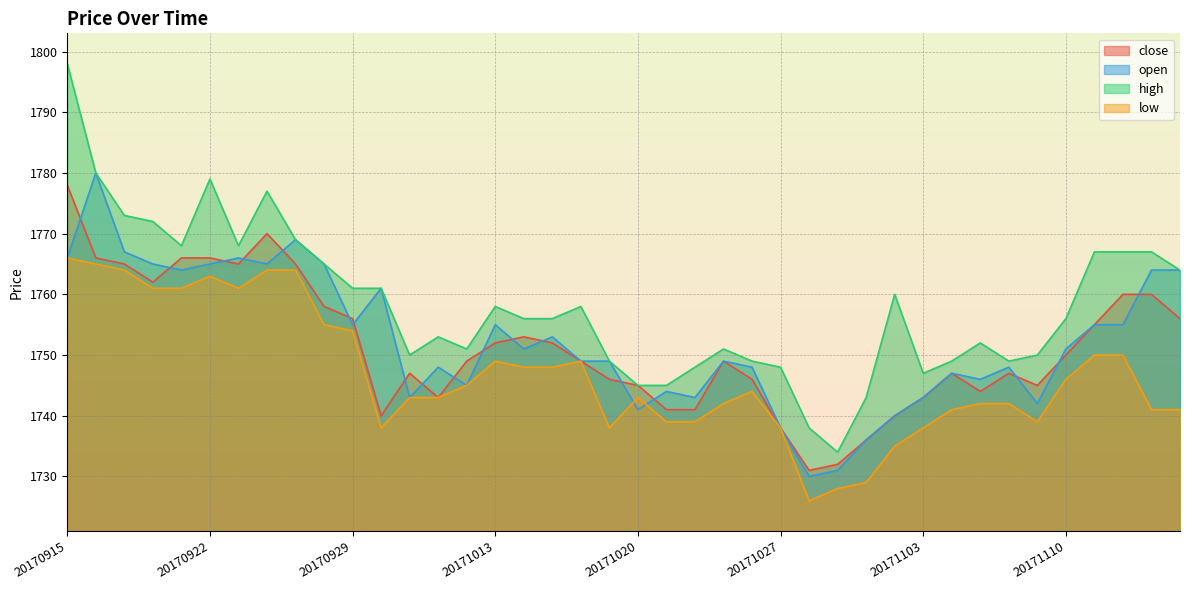

Reading right to left, list all the values displayed in this chart.

close: 20171116=1756	20171115=1760	20171114=1760	20171113=1755	20171110=1750	20171109=1745	20171108=1747	20171107=1744	20171106=1747	20171103=1743	20171102=1740	20171101=1736	20171031=1732	20171030=1731	20171027=1738	20171026=1746	20171025=1749	20171024=1741	20171023=1741	20171020=1745	20171019=1746	20171018=1749	20171017=1752	20171016=1753	20171013=1752	20171012=1749	20171011=1743	20171010=1747	20171009=1740	20170929=1756	20170928=1758	20170927=1765	20170926=1770	20170925=1765	20170922=1766	20170921=1766	20170920=1762	20170919=1765	20170918=1766	20170915=1778
open: 20171116=1764	20171115=1764	20171114=1755	20171113=1755	20171110=1751	20171109=1742	20171108=1748	20171107=1746	20171106=1747	20171103=1743	20171102=1740	20171101=1736	20171031=1731	20171030=1730	20171027=1738	20171026=1748	20171025=1749	20171024=1743	20171023=1744	20171020=1741	20171019=1749	20171018=1749	20171017=1753	20171016=1751	20171013=1755	20171012=1745	20171011=1748	20171010=1743	20171009=1761	20170929=1755	20170928=1765	20170927=1769	20170926=1765	20170925=1766	20170922=1765	20170921=1764	20170920=1765	20170919=1767	20170918=1780	20170915=1766
high: 20171116=1764	20171115=1767	20171114=1767	20171113=1767	20171110=1756	20171109=1750	20171108=1749	20171107=1752	20171106=1749	20171103=1747	20171102=1760	20171101=1743	20171031=1734	20171030=1738	20171027=1748	20171026=1749	20171025=1751	20171024=1748	20171023=1745	20171020=1745	20171019=1749	20171018=1758	20171017=1756	20171016=1756	20171013=1758	20171012=1751	20171011=1753	20171010=1750	20171009=1761	20170929=1761	20170928=1765	20170927=1769	20170926=1777	20170925=1768	20170922=1779	20170921=1768	20170920=1772	20170919=1773	20170918=1780	20170915=1798
low: 20171116=1741	20171115=1741	20171114=1750	20171113=1750	20171110=1746	20171109=1739	20171108=1742	20171107=1742	20171106=1741	20171103=1738	20171102=1735	20171101=1729	20171031=1728	20171030=1726	20171027=1738	20171026=1744	20171025=1742	20171024=1739	20171023=1739	20171020=1743	20171019=1738	20171018=1749	20171017=1748	20171016=1748	20171013=1749	20171012=1745	20171011=1743	20171010=1743	20171009=1738	20170929=1754	20170928=1755	20170927=1764	20170926=1764	20170925=1761	20170922=1763	20170921=1761	20170920=1761	20170919=1764	20170918=1765	20170915=1766